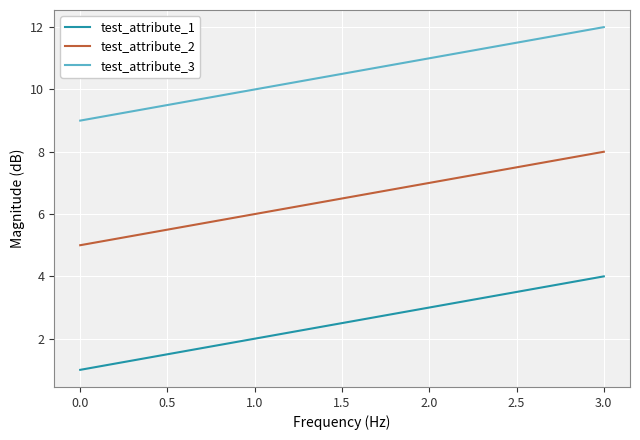

Which series has the largest total across all categories?

test_attribute_3